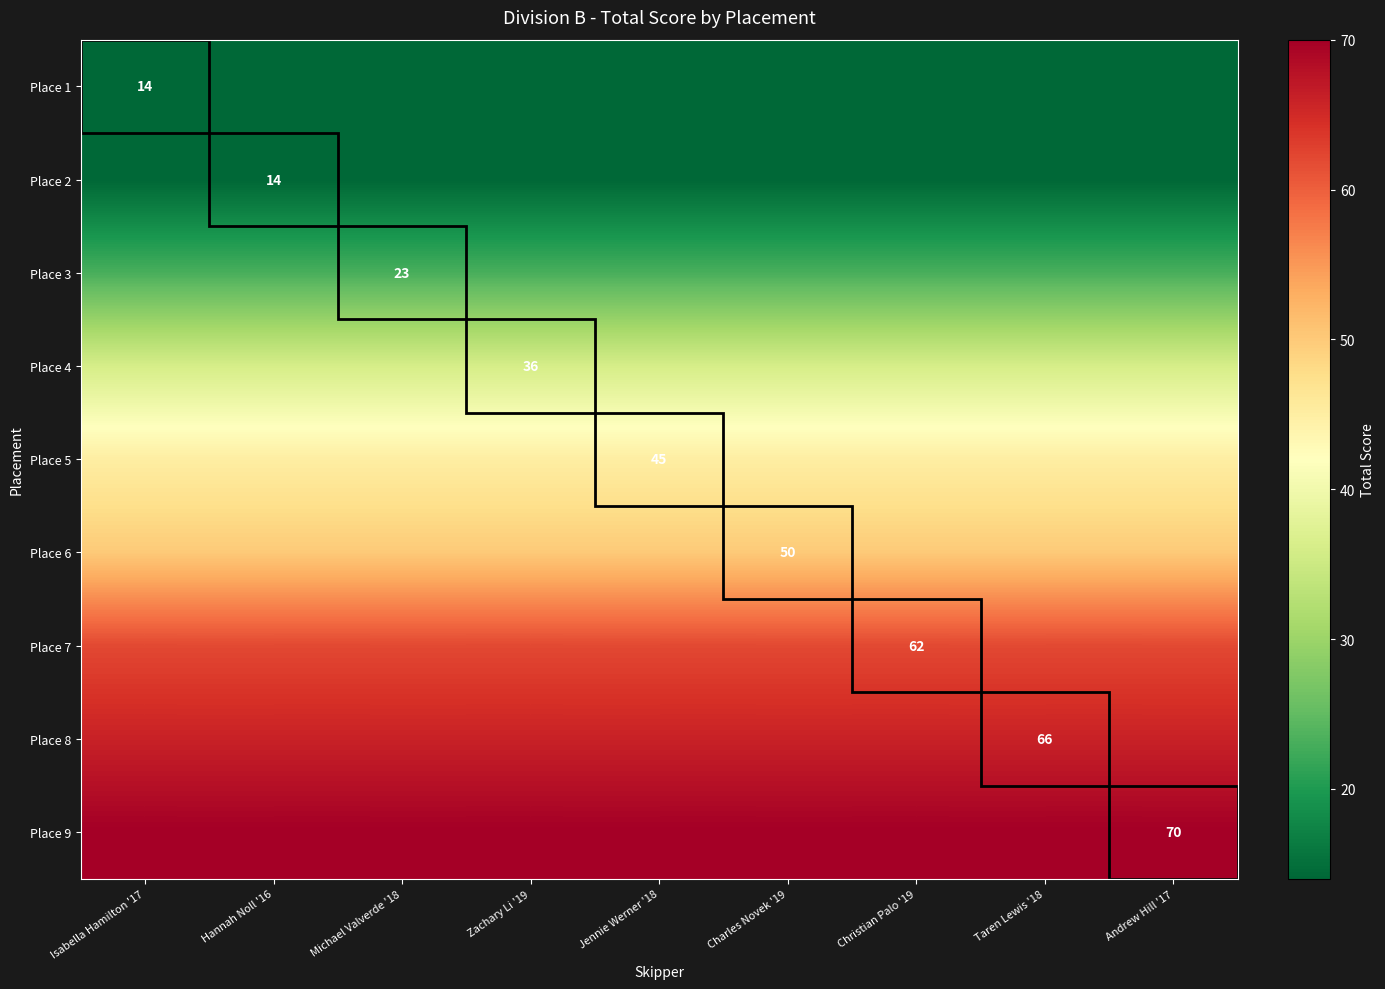

What is the total value across all series at Jennie Werner '18?

380